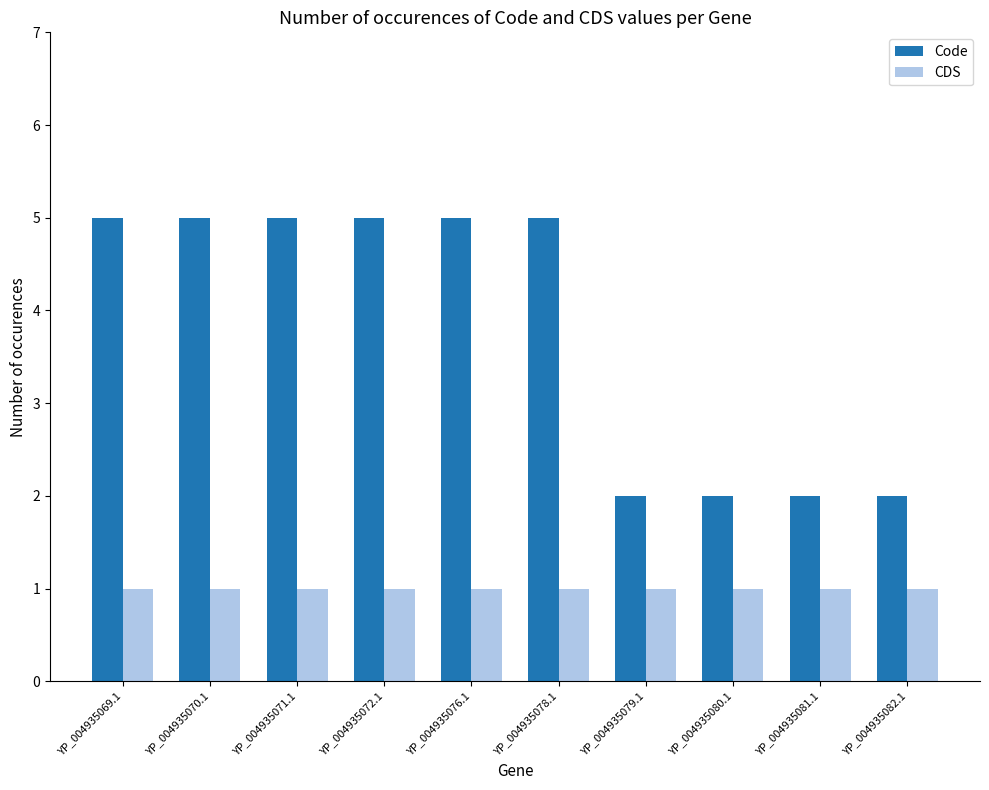

Which series has the widest spread of values?

Code